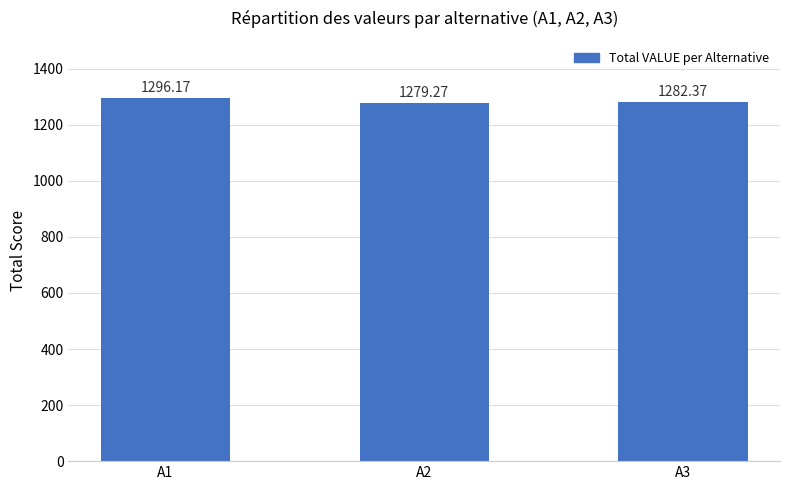

Reading left to right, extract all data points from this chart.

A1=1296.2	A2=1279.3	A3=1282.4